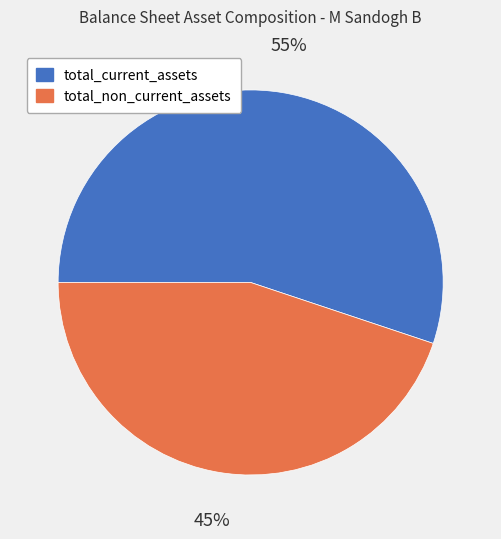

What is the largest slice in the pie chart?

total_current_assets